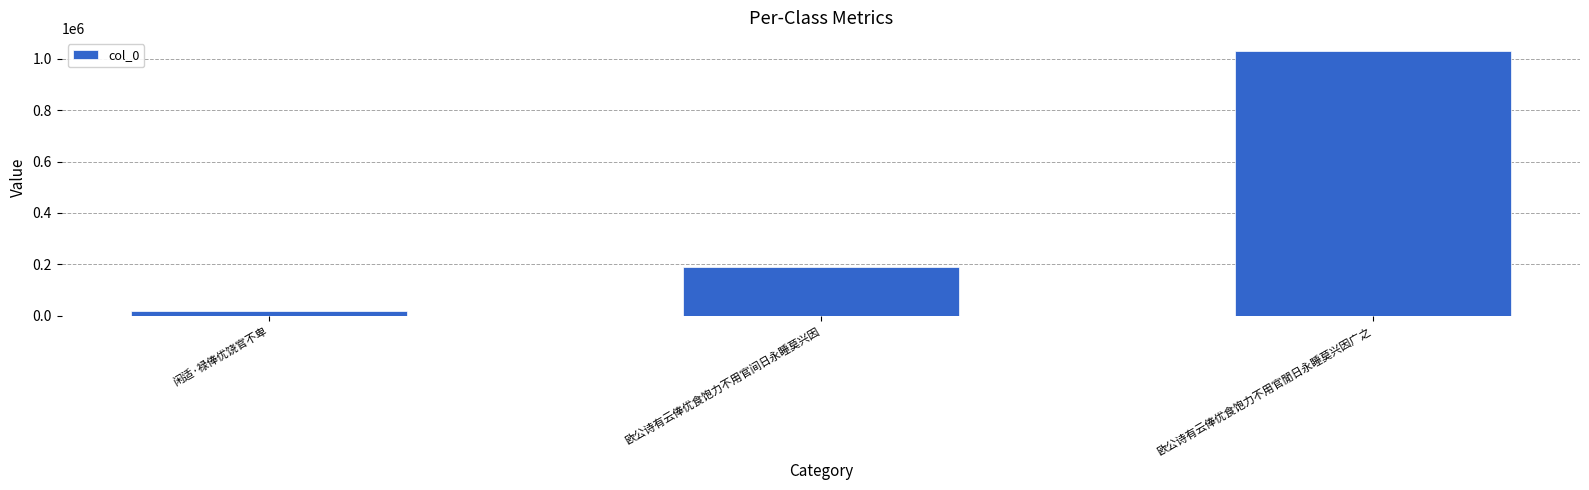

What is the minimum value shown in the chart?

19444